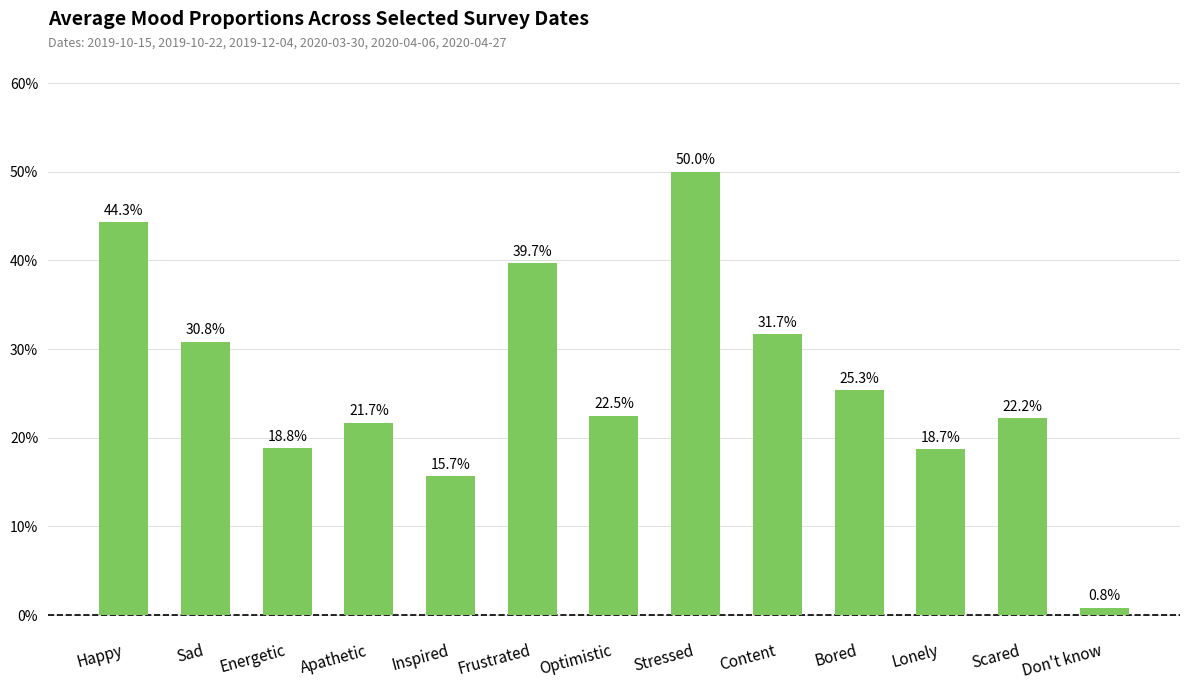

At which label is the value closest to 0?

Don't know